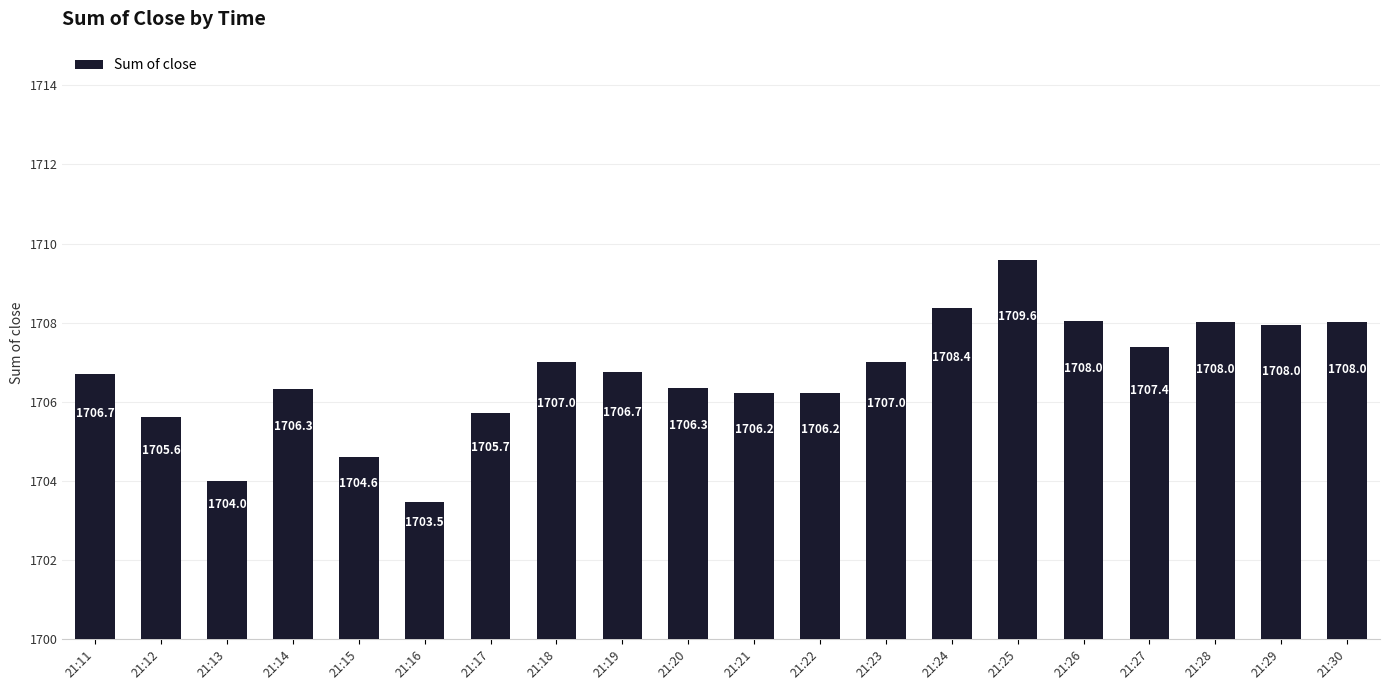

At which category does the chart reach its peak across all series?

21:25